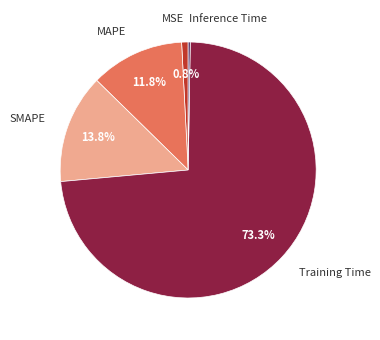

What portion of the pie excludes SMAPE?

86.2%